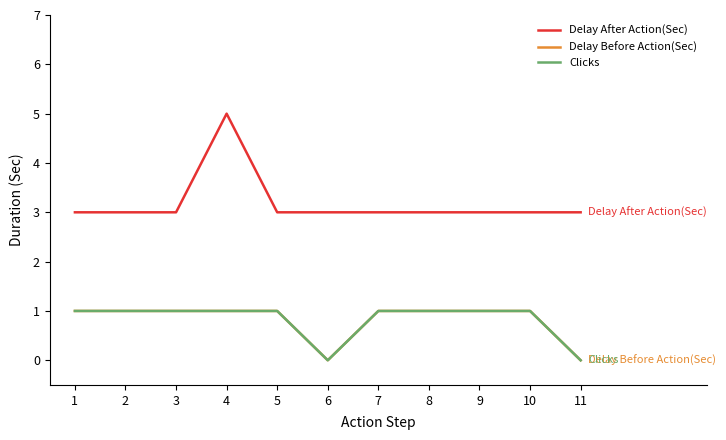

Which series has the widest spread of values?

Delay After Action(Sec)